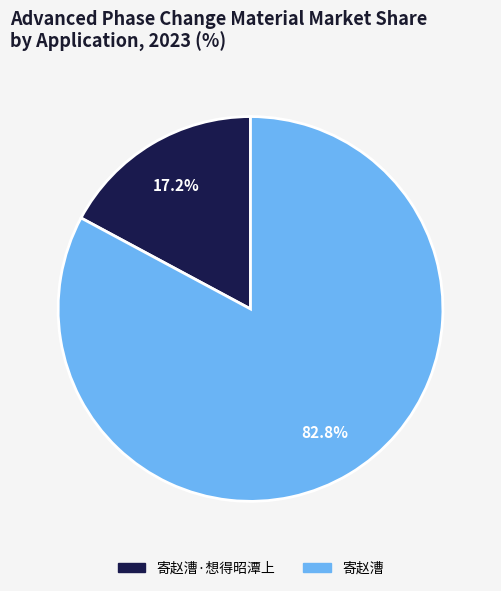

Between 寄赵漕·想得昭潭上 and 寄赵漕, which is larger?

寄赵漕